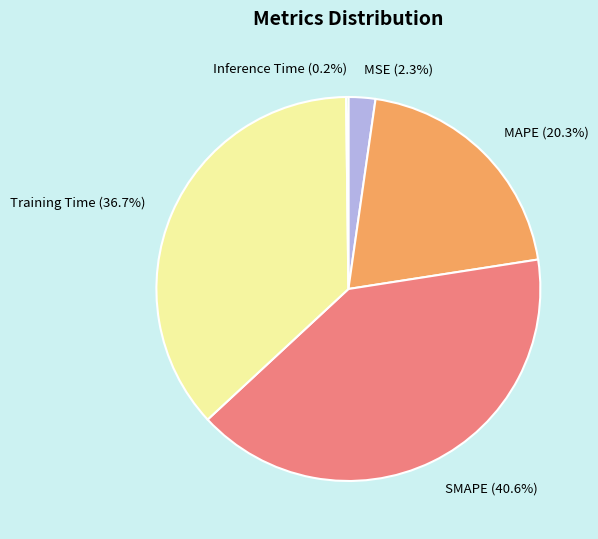

What percentage is NOT represented by SMAPE?

59.4%